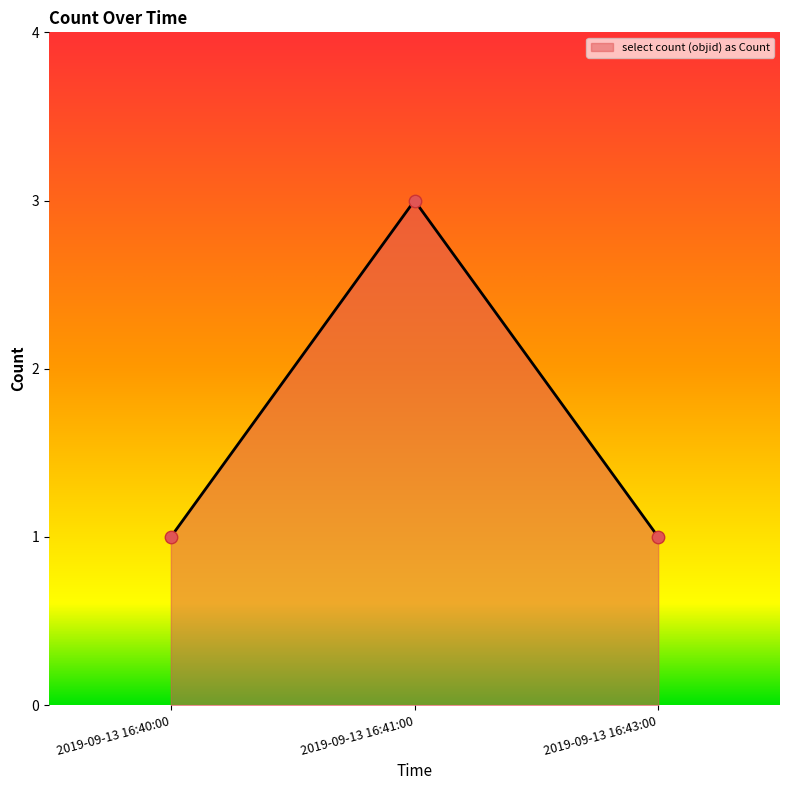

What is the ratio of the value at 2019-09-13 16:41:00 to the value at 2019-09-13 16:43:00?

3.0